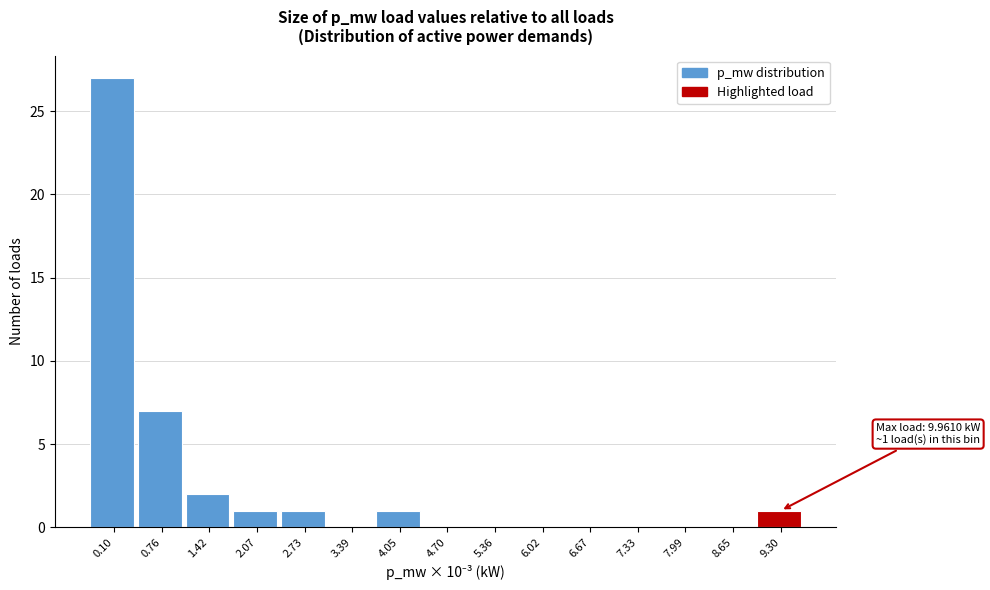

Reading left to right, transcribe all the data shown in this chart.

0.10=27	0.76=7	1.42=2	2.07=1	2.73=1	3.39=0	4.05=1	4.70=0	5.36=0	6.02=0	6.67=0	7.33=0	7.99=0	8.65=0	9.30=1